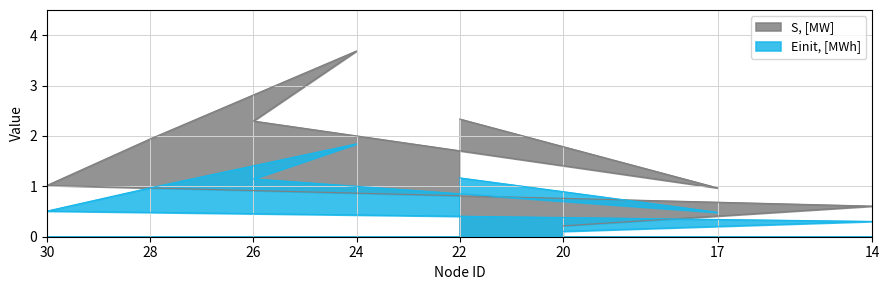

True or false: E, [MWh] and S, [MW] intersect in this chart.

False